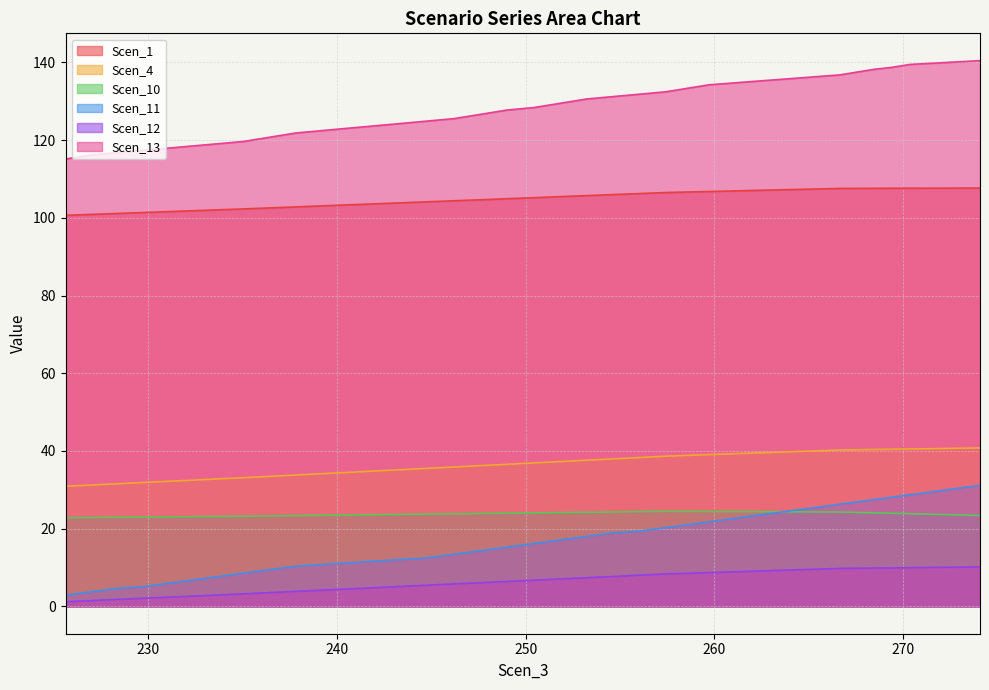

How many data points in Scen_12 are above 7?

21